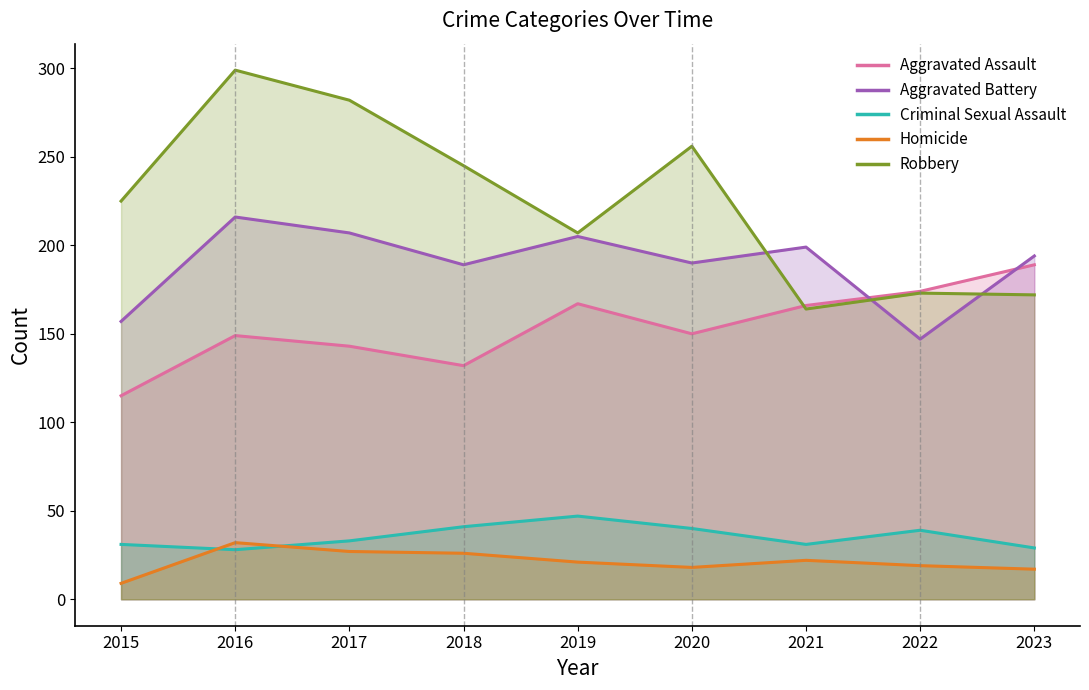

Reading left to right, extract all data points from this chart.

Aggravated Assault: 2015=115	2016=149	2017=143	2018=132	2019=167	2020=150	2021=166	2022=174	2023=189
Aggravated Battery: 2015=157	2016=216	2017=207	2018=189	2019=205	2020=190	2021=199	2022=147	2023=194
Criminal Sexual Assault: 2015=31	2016=28	2017=33	2018=41	2019=47	2020=40	2021=31	2022=39	2023=29
Homicide: 2015=9	2016=32	2017=27	2018=26	2019=21	2020=18	2021=22	2022=19	2023=17
Robbery: 2015=225	2016=299	2017=282	2018=245	2019=207	2020=256	2021=164	2022=173	2023=172